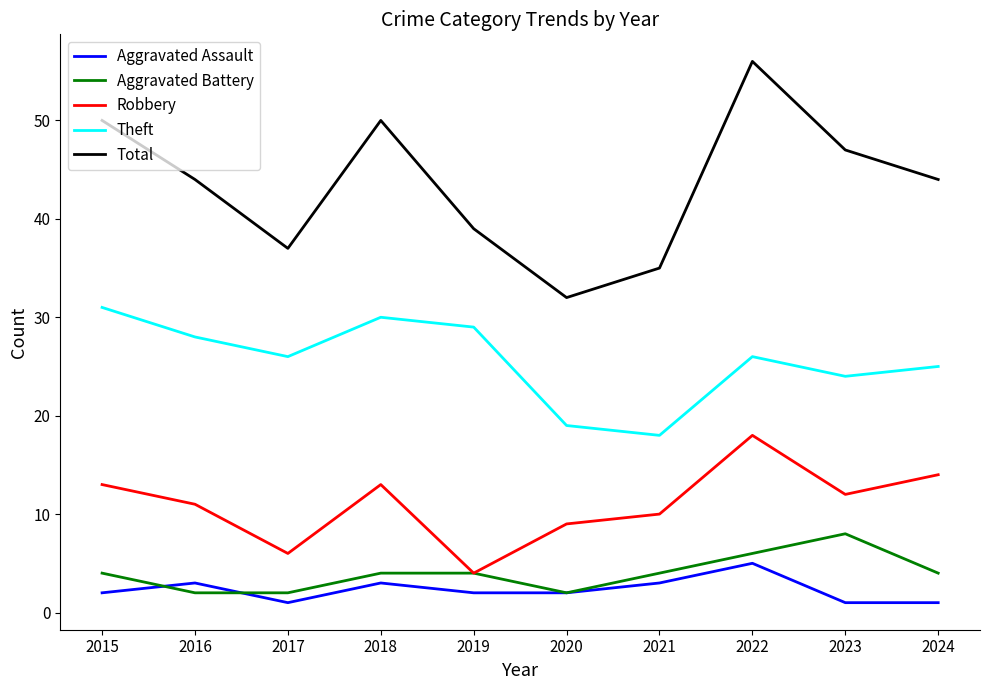

Reading left to right, transcribe all the data shown in this chart.

Aggravated Assault: 2	3	1	3	2	2	3	5	1	1
Aggravated Battery: 4	2	2	4	4	2	4	6	8	4
Robbery: 13	11	6	13	4	9	10	18	12	14
Theft: 31	28	26	30	29	19	18	26	24	25
Total: 50	44	37	50	39	32	35	56	47	44